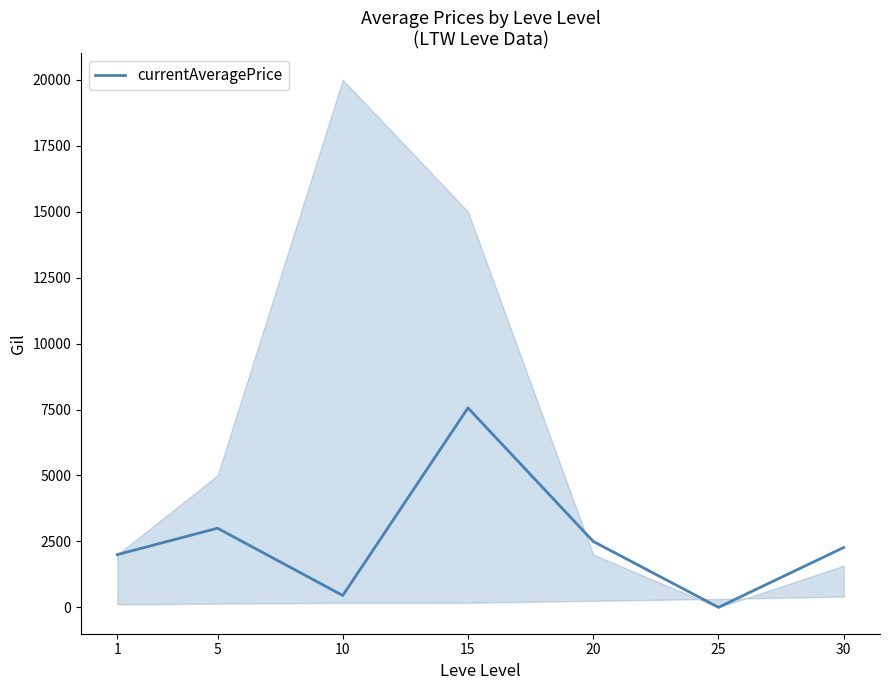

Reading left to right, transcribe all the data shown in this chart.

1=1999.5	5=3000.5	10=449.8	15=7563.0	20=2500.0	25=0.0	30=2268.4